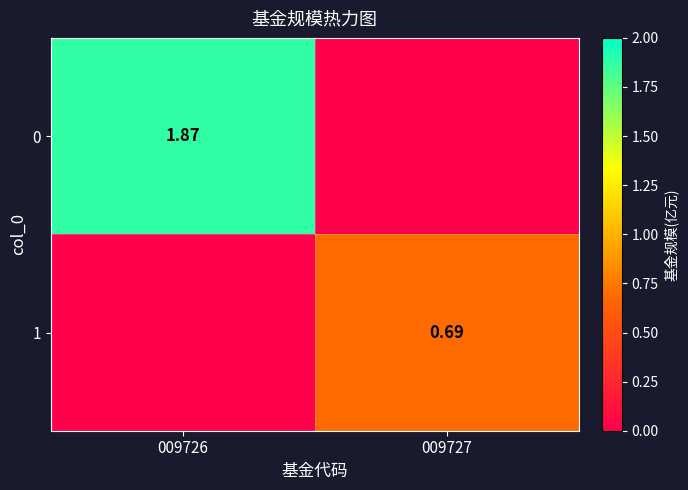

What is the difference between the highest and lowest values at 009727?

0.7